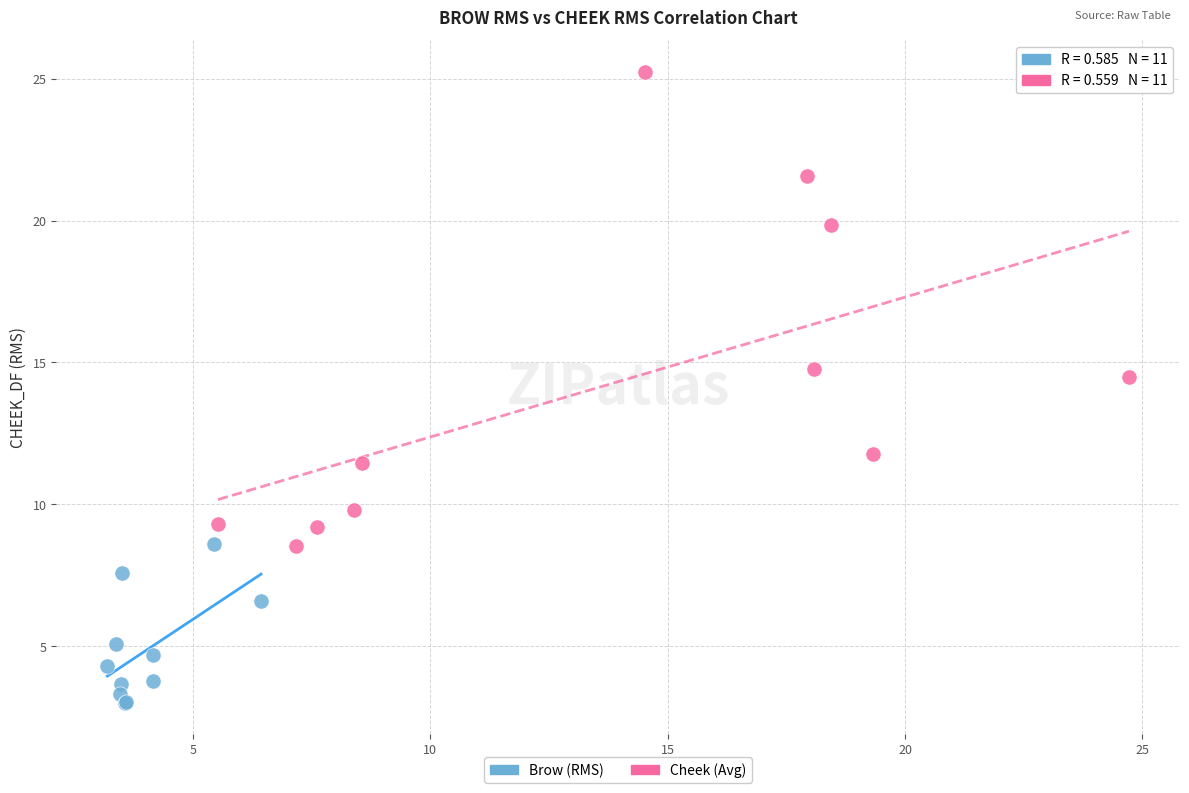

Which series contains the highest Y value?

Cheek (Avg)